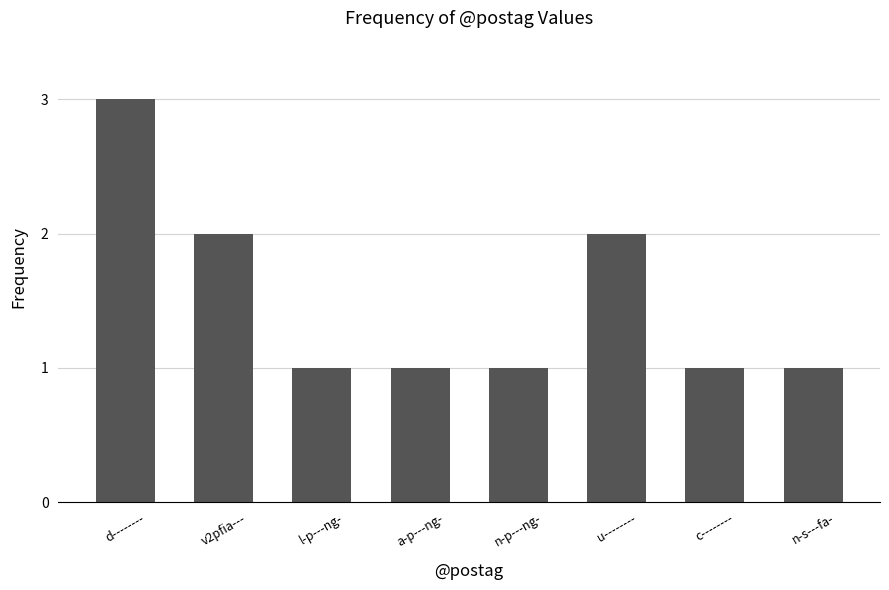

What is the sum of the values at v2pfia--- and n-p---ng-?

3